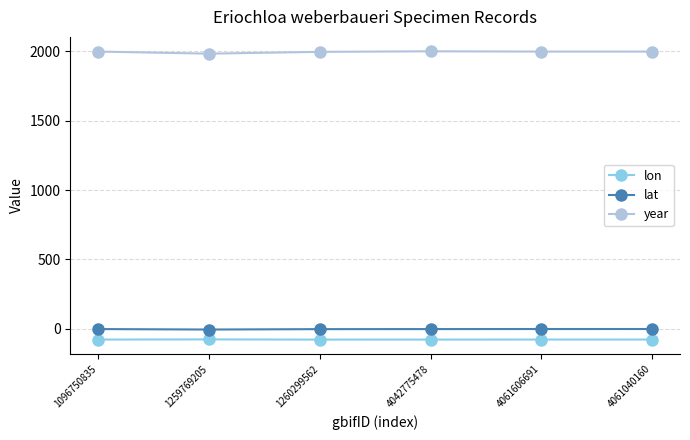

What is the label of the 6th point from the left?

4061040160